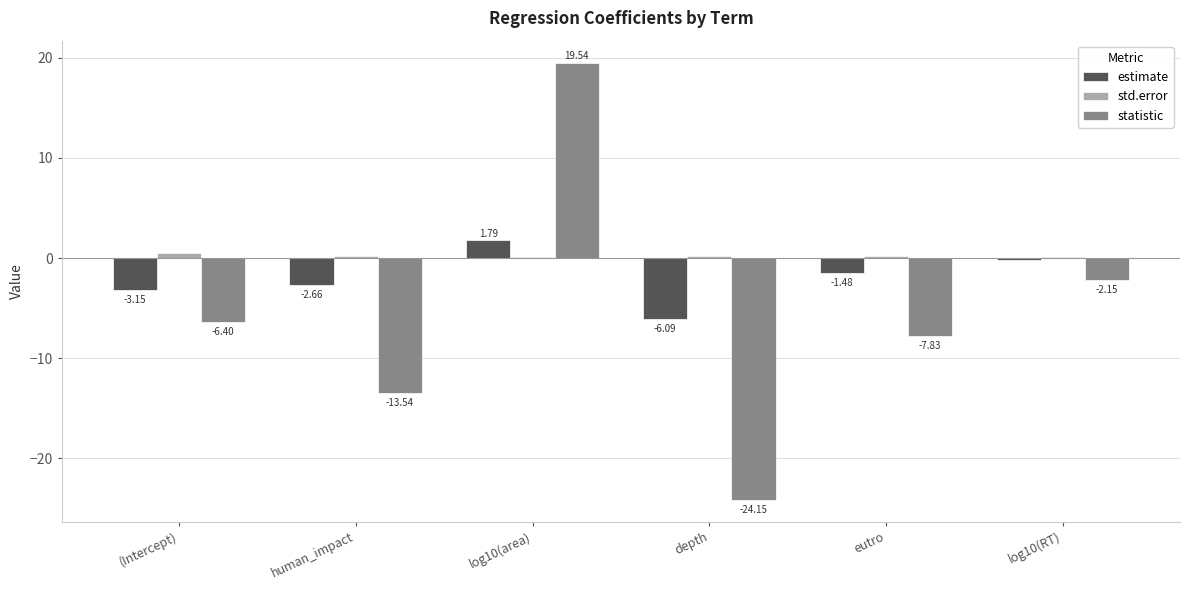

Which series changed the most between human_impact and log10(RT)?

statistic